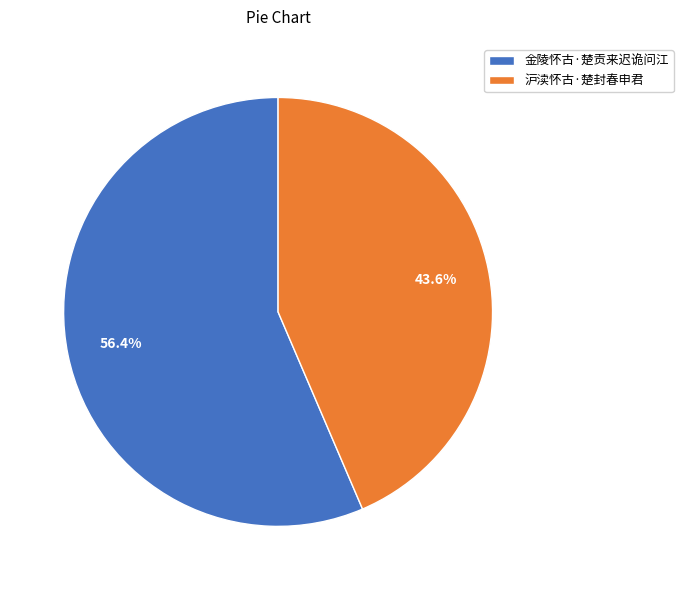

To the nearest percent, what is the difference between the 金陵怀古·楚贡来迟诡问江 and 沪渎怀古·楚封春申君 slice percentages?

13%